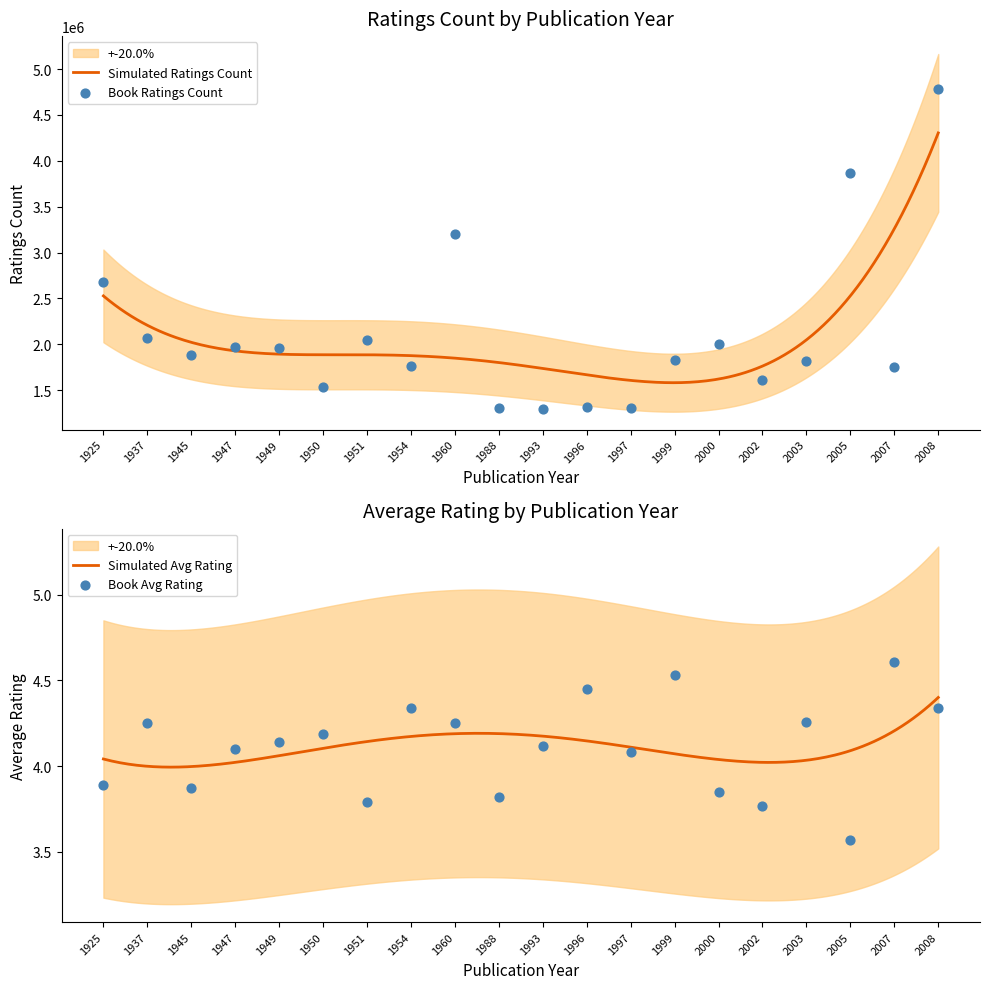

Which series reaches the minimum Y coordinate?

avg_rating